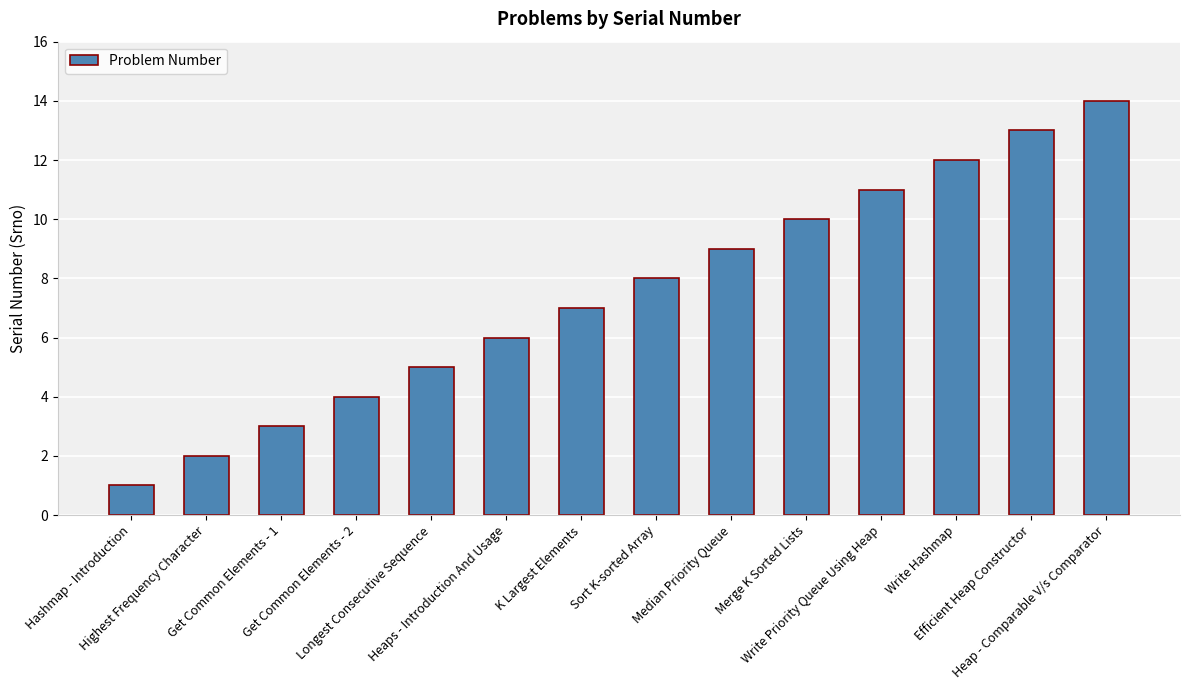

The value at Highest Frequency Character is 2. True or false?

True